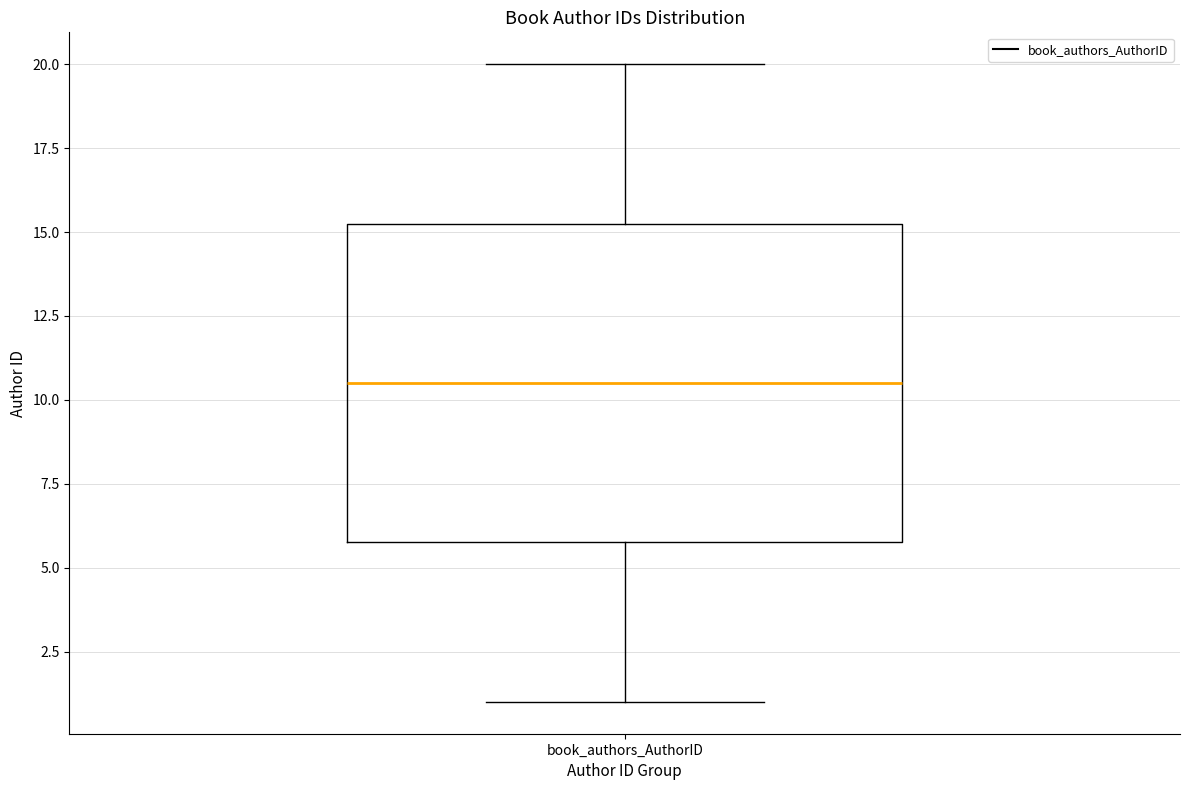

Where does the lower whisker of the box for book_authors_AuthorID end on the y-axis? The values are not printed on the chart, so give them approximately, as read against the axis.

1.0